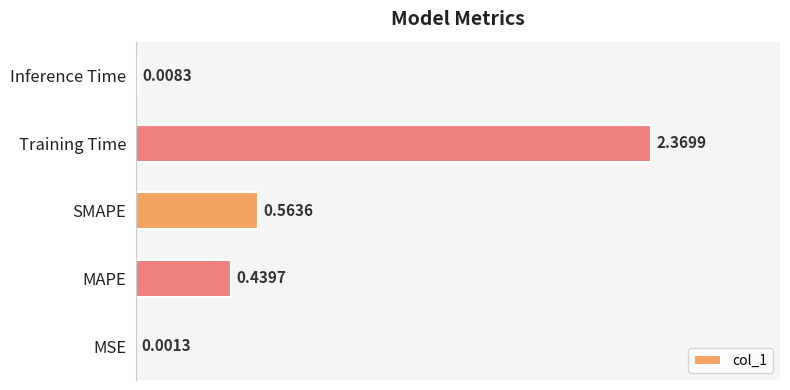

What is the change in value from MSE to Training Time?

+2.4